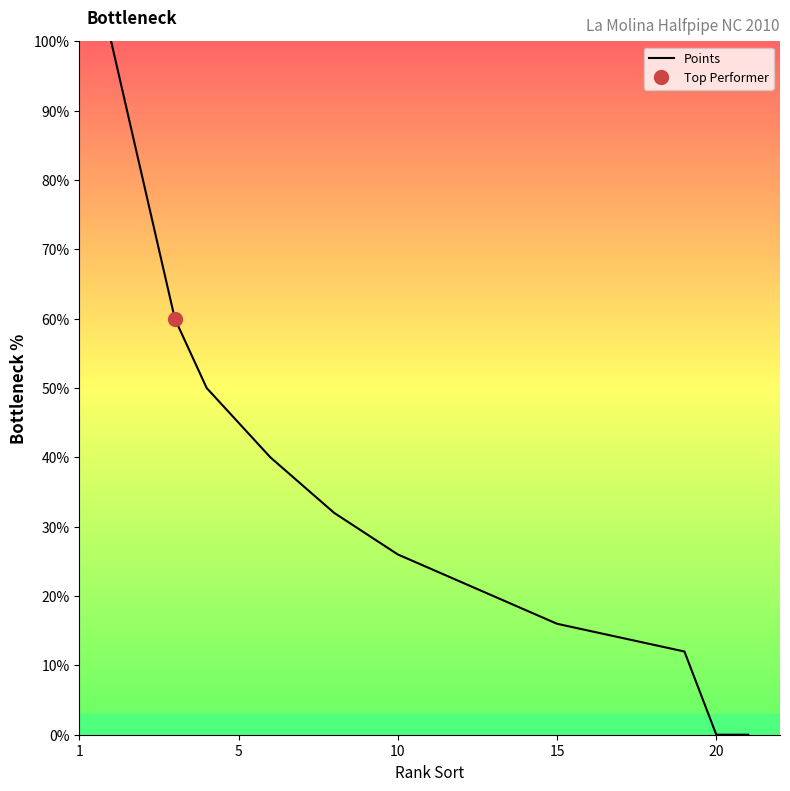

True or false: the data has more than 0 interior local peaks.

False